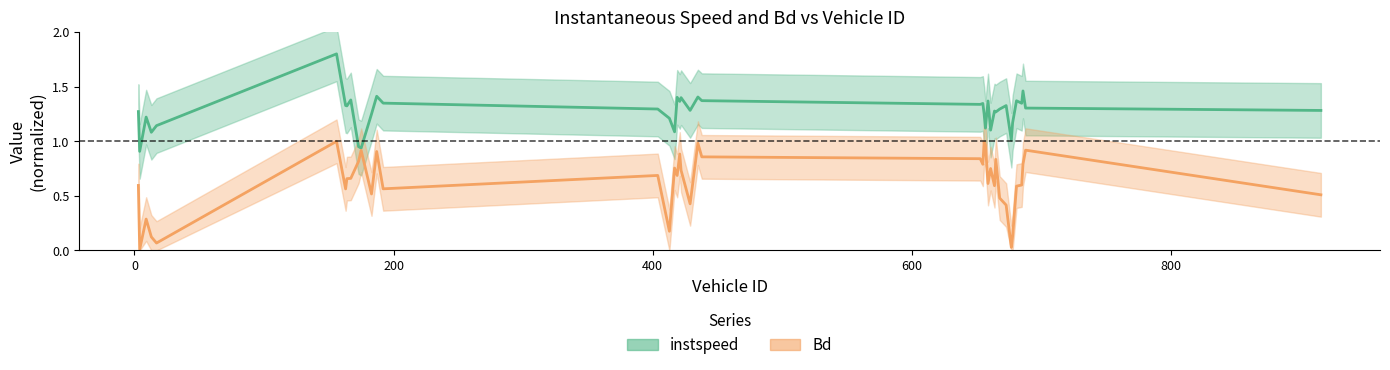

Reading left to right, transcribe all the data shown in this chart.

instspeed: 3.0=1.3	4.0=0.9	9.0=1.2	13.0=1.1	17.0=1.1	156.0=1.8	163.0=1.3	164.0=1.3	167.0=1.4	173.0=1.0	175.0=0.9	183.0=1.2	187.0=1.4	192.0=1.3	404.0=1.3	413.0=1.2	417.0=1.1	419.0=1.4	421.0=1.4	422.0=1.4	429.0=1.3	435.0=1.4	438.0=1.4	653.0=1.3	655.0=1.3	656.0=1.3	657.0=1.1	659.0=1.4	661.0=1.1	664.0=1.3	665.0=1.3	668.0=1.3	673.0=1.3	677.0=1.0	678.0=1.2	681.0=1.4	685.0=1.3	686.0=1.5	688.0=1.3	916.0=1.3
Bd: 3.0=0.6	4.0=0.0	9.0=0.3	13.0=0.1	17.0=0.1	156.0=1.0	163.0=0.6	164.0=0.7	167.0=0.7	173.0=0.8	175.0=0.9	183.0=0.5	187.0=0.9	192.0=0.6	404.0=0.7	413.0=0.2	417.0=0.8	419.0=0.7	421.0=0.9	422.0=0.7	429.0=0.4	435.0=1.0	438.0=0.9	653.0=0.8	655.0=0.8	656.0=1.0	657.0=1.0	659.0=0.6	661.0=0.8	664.0=0.6	665.0=0.8	668.0=0.5	673.0=0.4	677.0=0.0	678.0=0.1	681.0=0.6	685.0=0.6	686.0=0.8	688.0=0.9	916.0=0.5